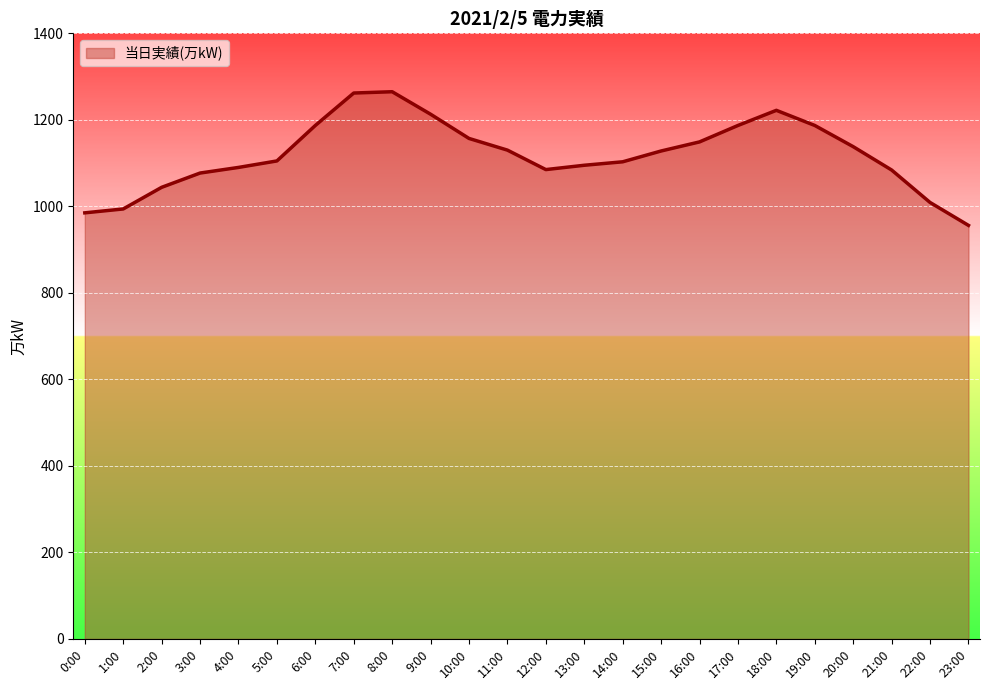

What is the minimum value shown in the chart?

956